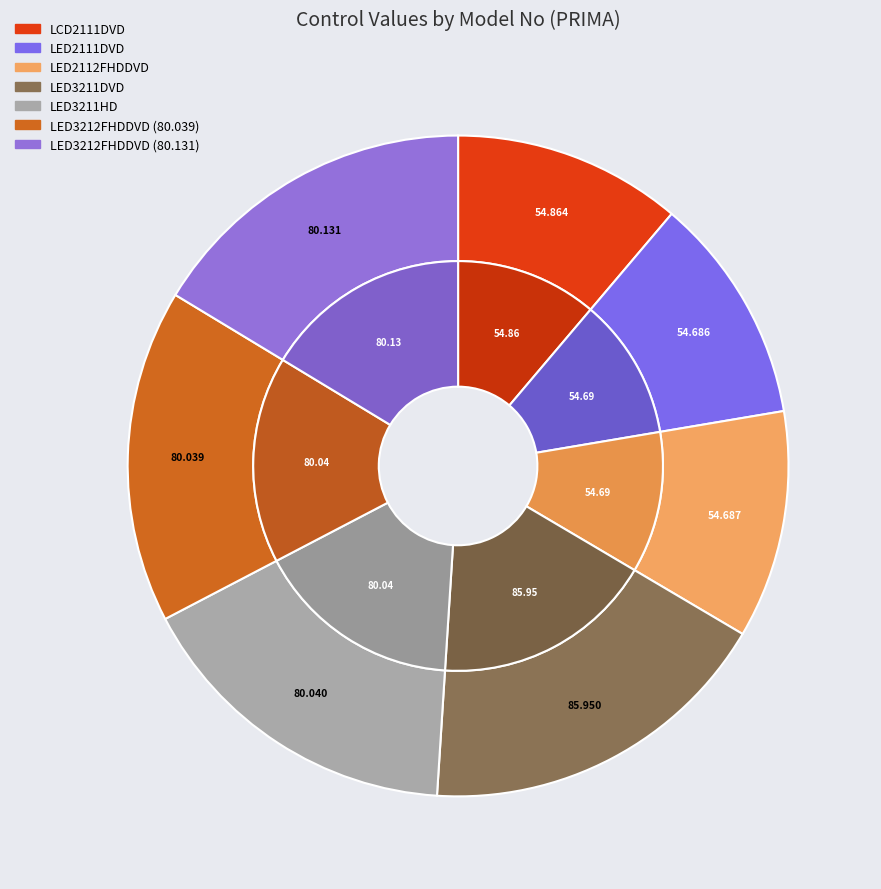

Which slice is the smallest?

LED2111DVD